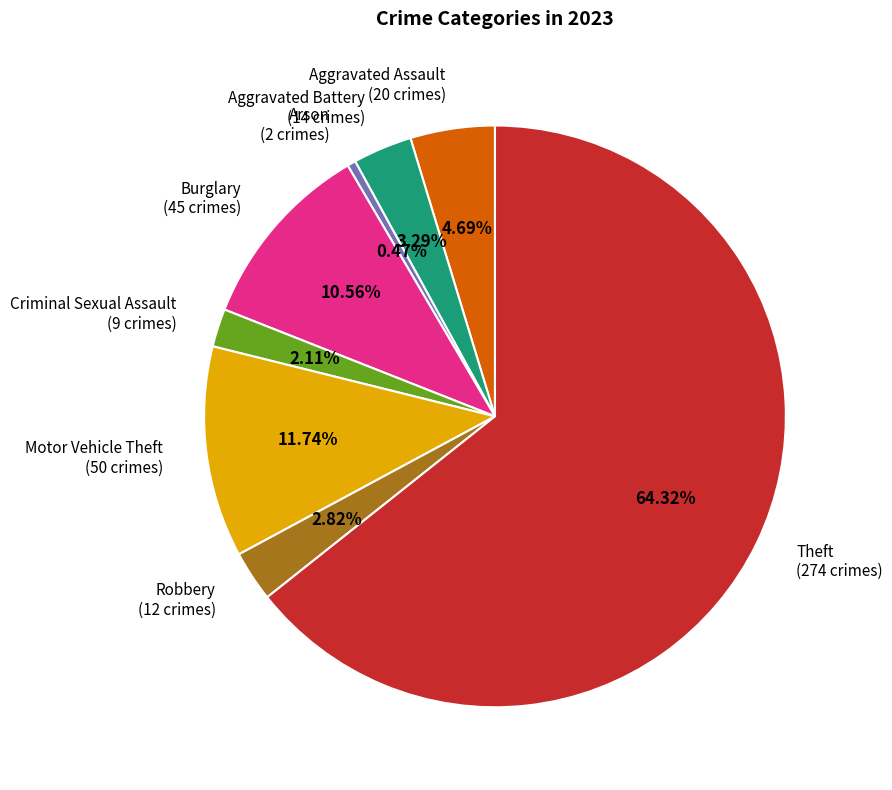

True or false: Aggravated Battery accounts for 14% of the total.

False